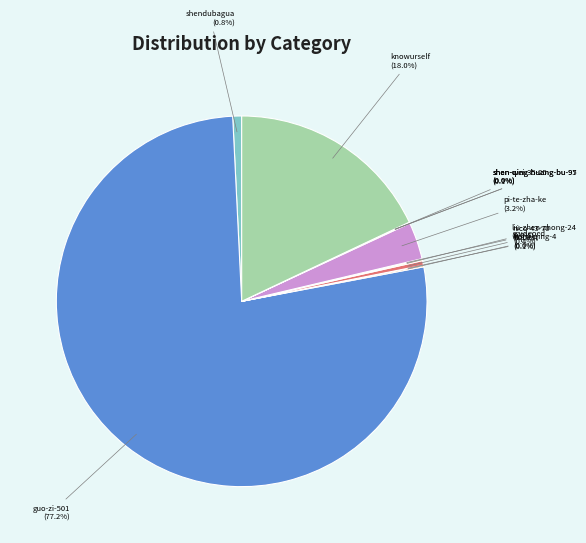

Which slice is the largest?

guo-zi-501